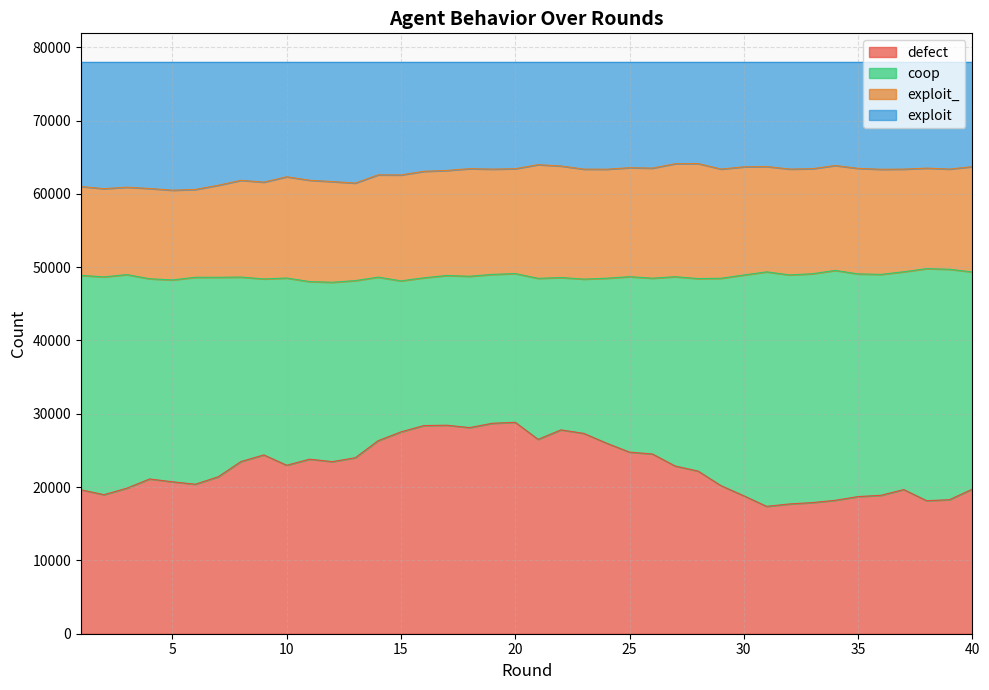

List the labels in order of defect value, smallest first.

31, 32, 33, 38, 34, 39, 35, 30, 36, 2, 1, 37, 40, 3, 29, 6, 5, 4, 7, 28, 27, 10, 12, 8, 11, 13, 9, 26, 25, 24, 14, 21, 23, 15, 22, 18, 16, 17, 19, 20